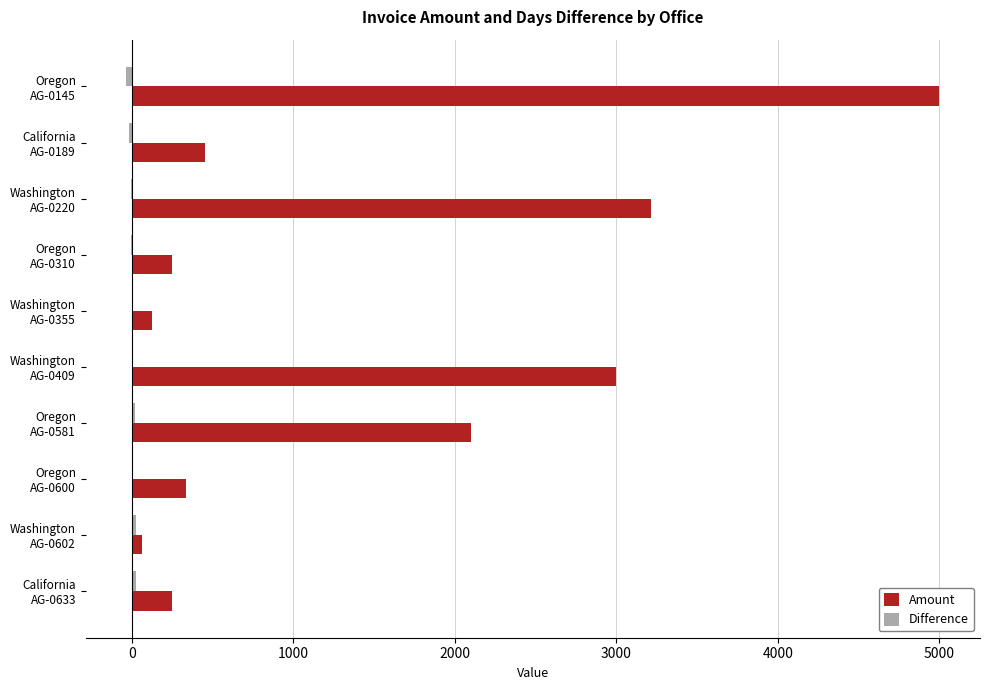

Which series has the largest total across all categories?

Amount